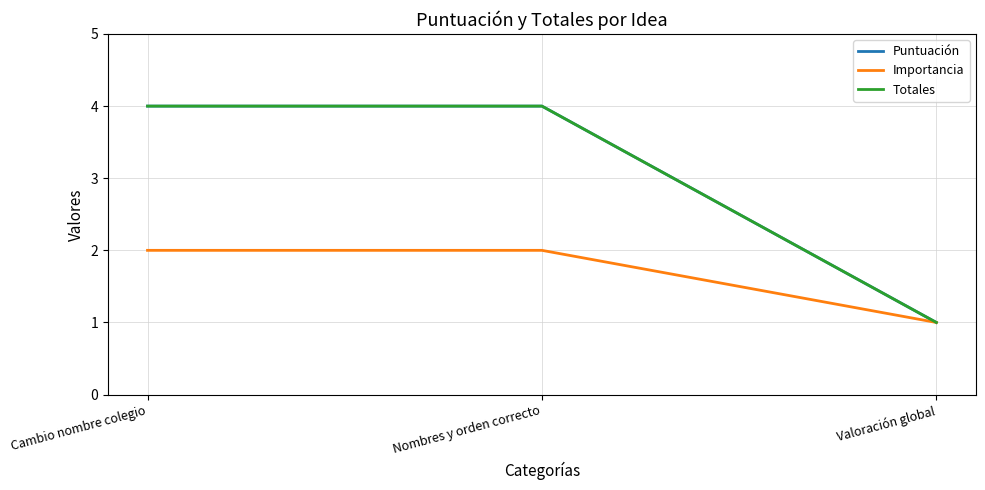

At which category does the chart reach its peak across all series?

Cambio nombre colegio